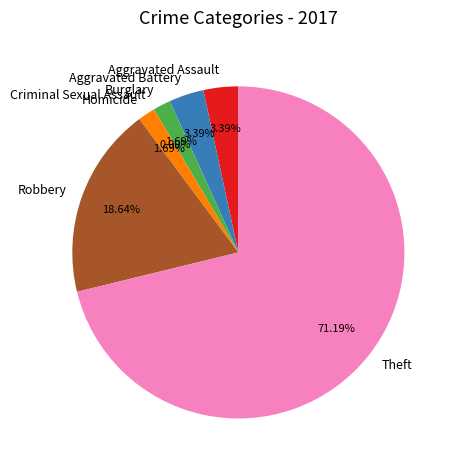

To the nearest percent, what portion does Robbery represent?

19%